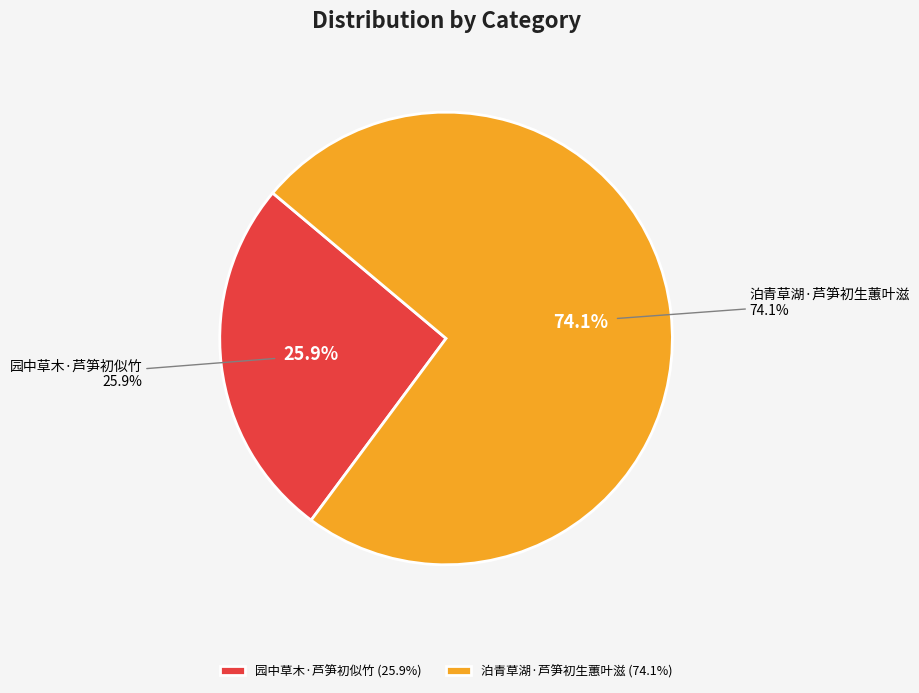

How many slices are in this pie chart?

2